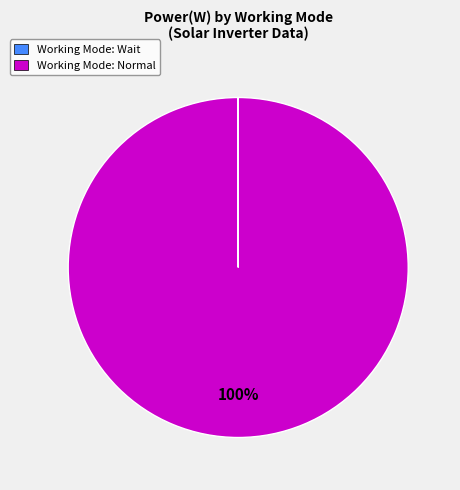

Does Working Mode: Normal account for over 50% of the chart?

Yes